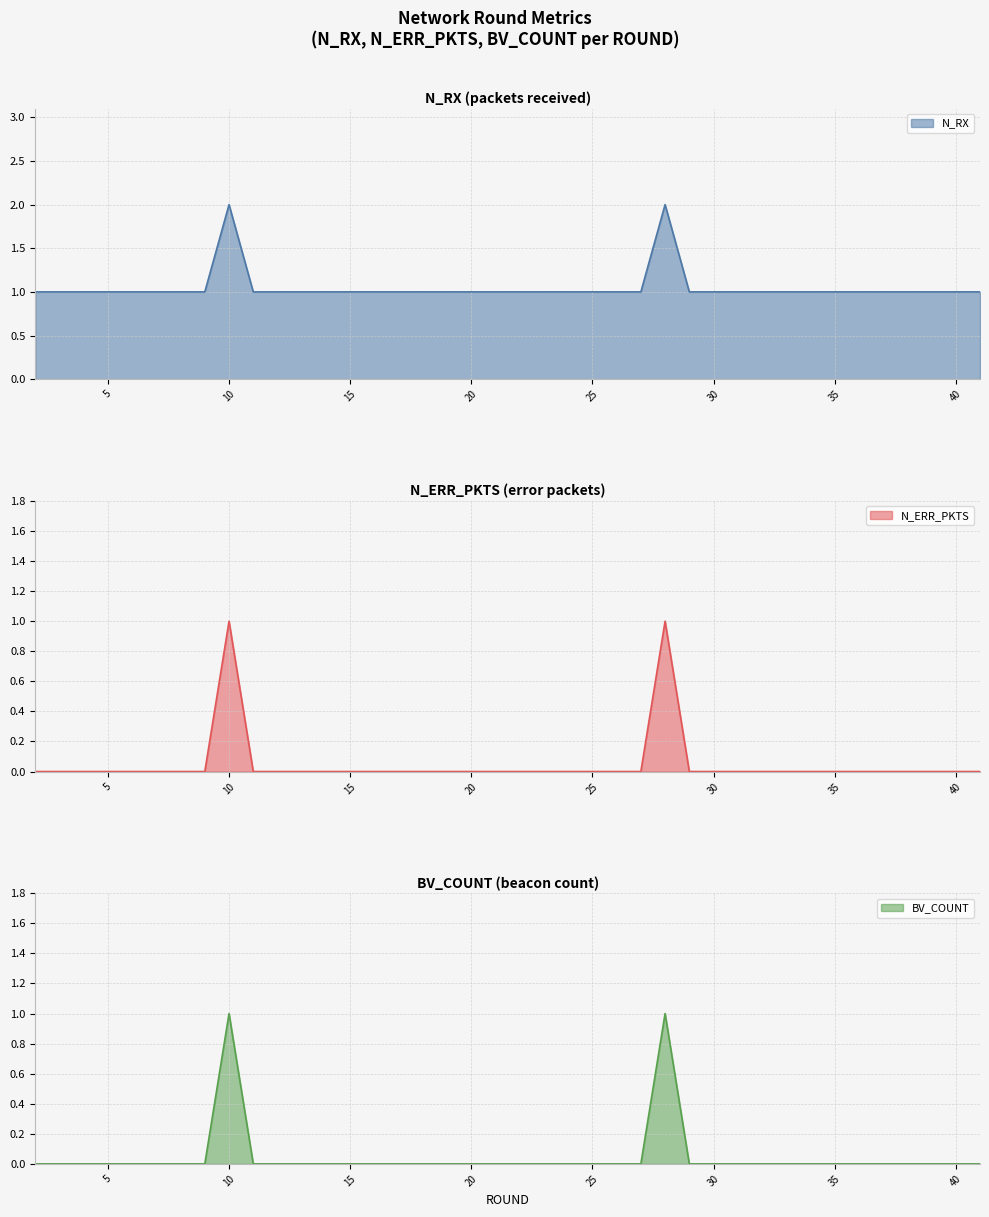

True or false: N_ERR_PKTS has more than 0 points higher than both neighbors.

True